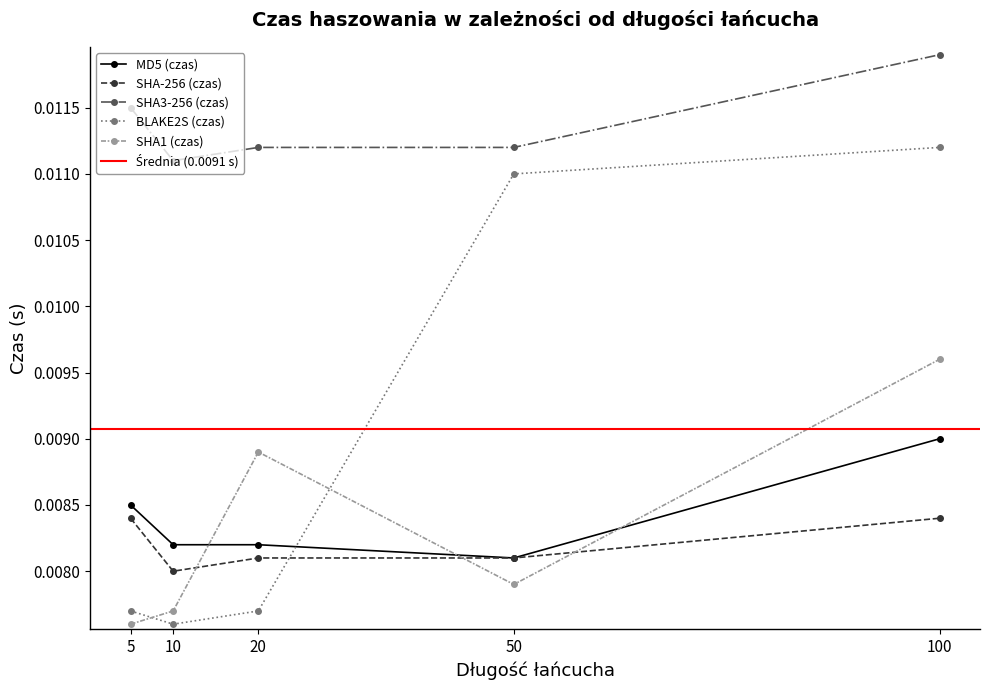

True or false: SHA3-256 (czas) has a value of 0.0 at 5.

True